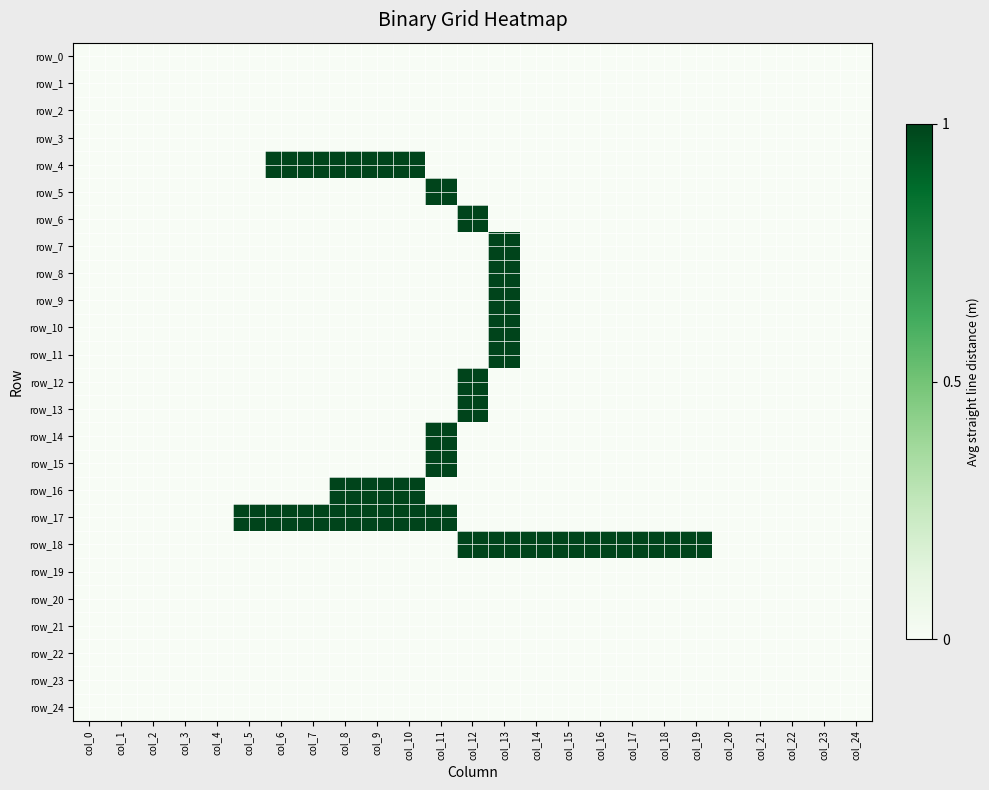

Count the number of data series in this chart.

25